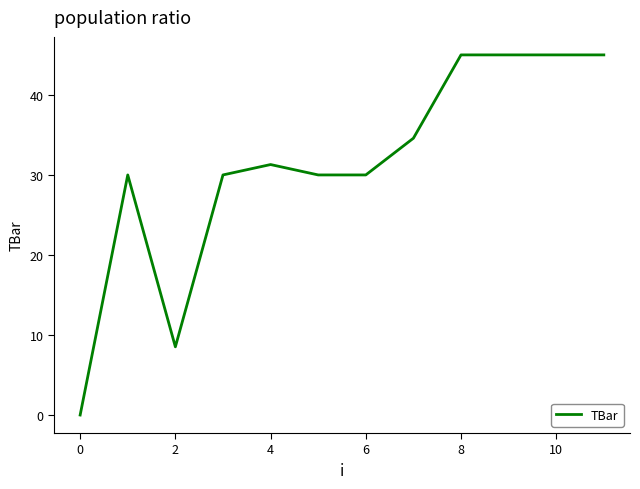

What is the difference between the maximum and minimum values?

45.0